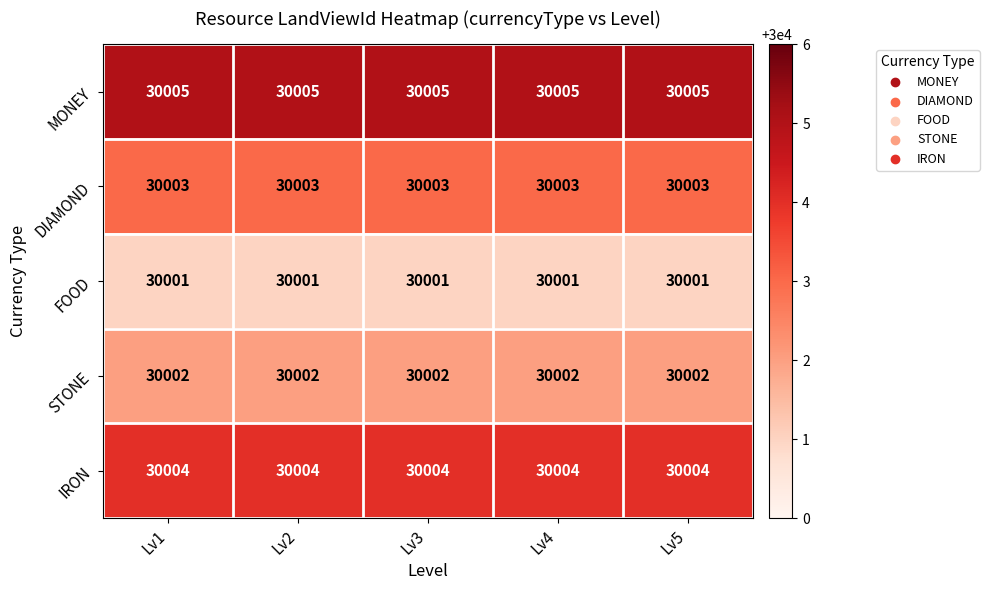

What is the spread (max minus min) of values at Lv2?

4